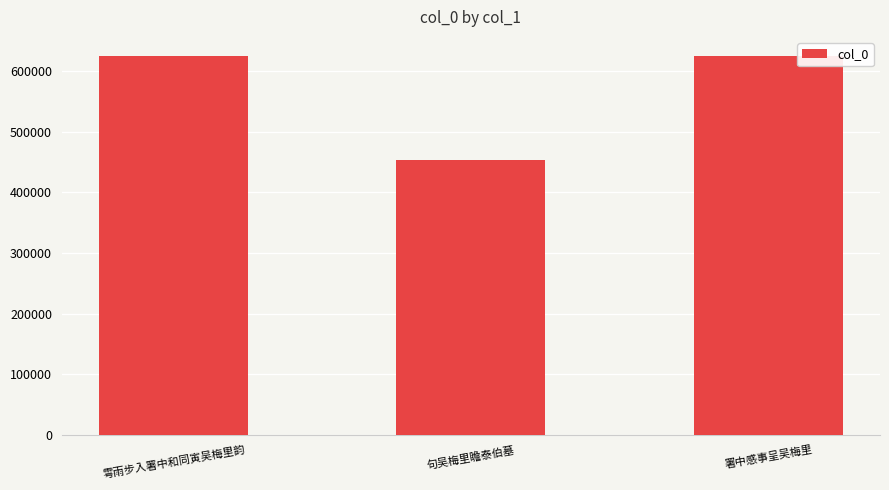

What is the average value?

567566